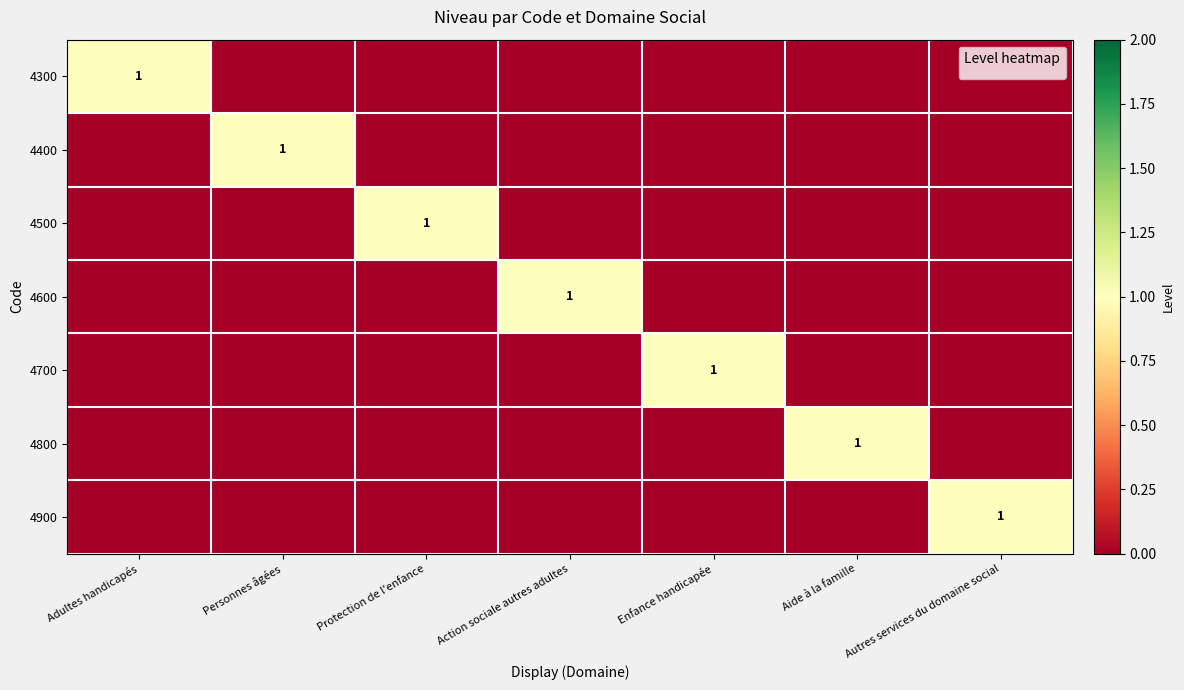

Is it true that 4600 equals 1 at Action sociale autres adultes?

True